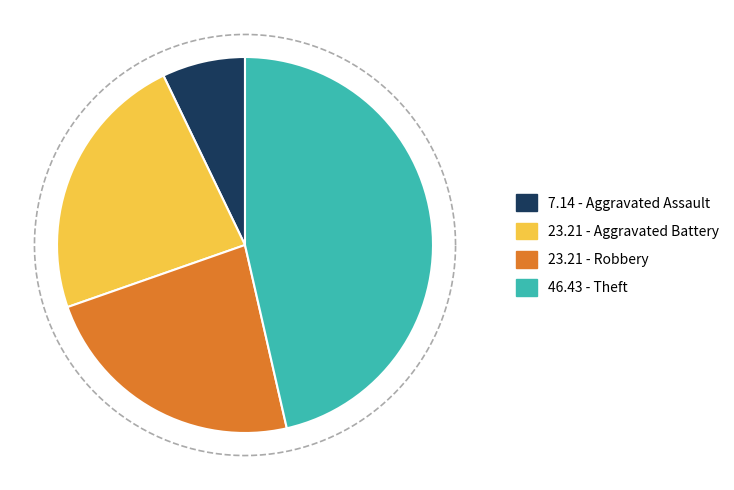

To the nearest percent, what is the difference between the Aggravated Assault and Robbery slice percentages?

16%